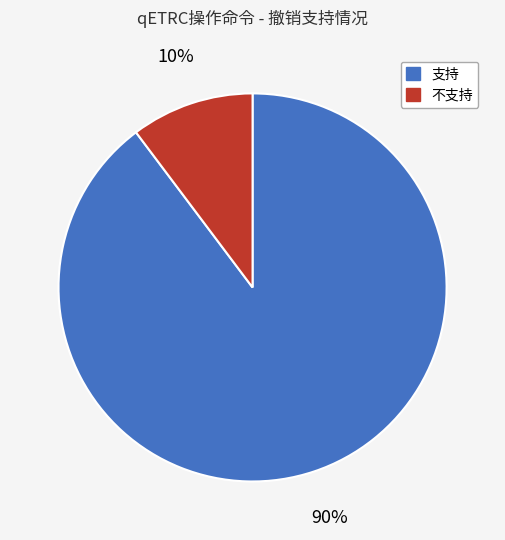

Is it true that 不支持 is 1% of the pie?

False